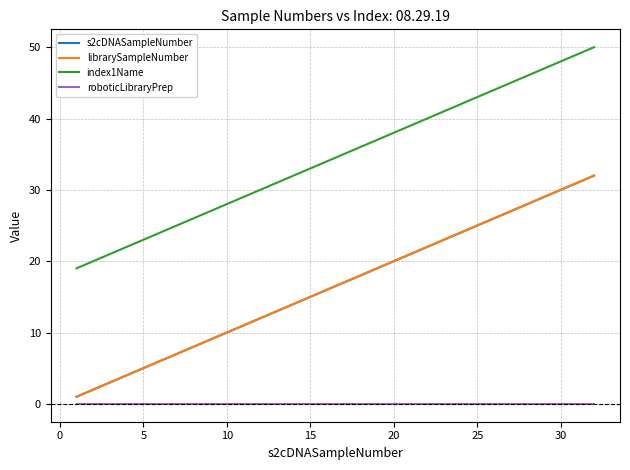

Does the chart have visible grid lines?

Yes